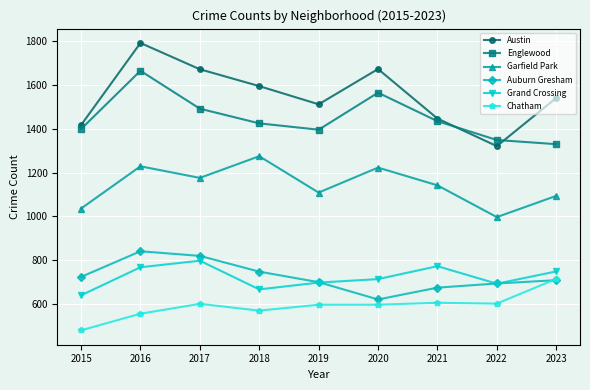

Which series has the largest total across all categories?

Austin